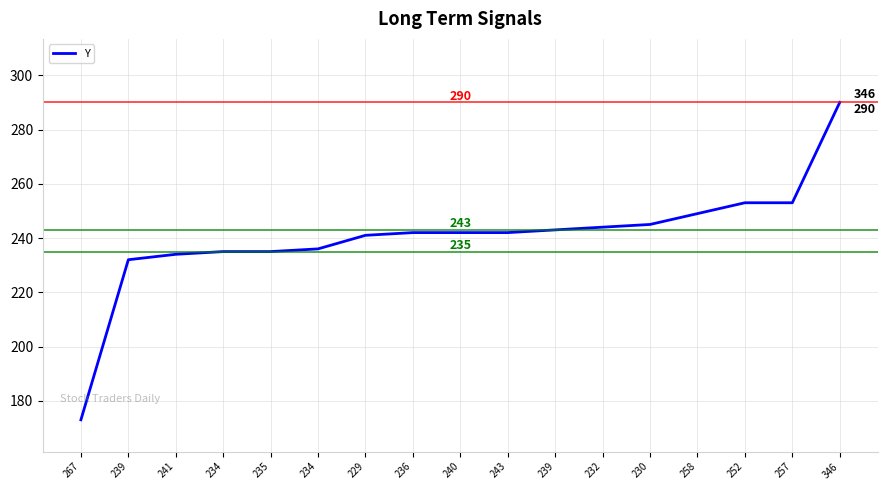

How many lines are shown in the chart?

1